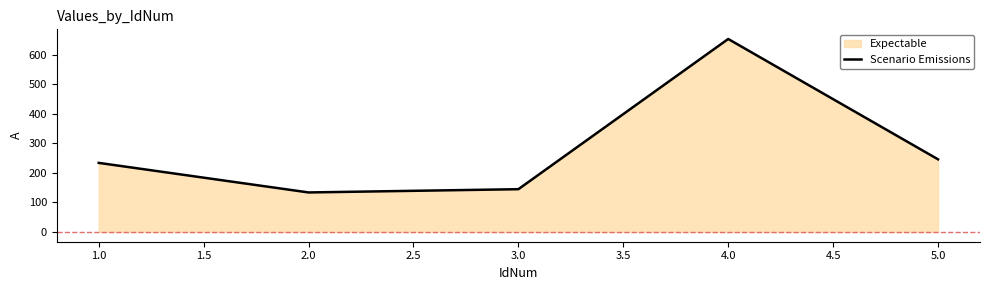

What is the sum of the values at 2.0 and 5.0?

380